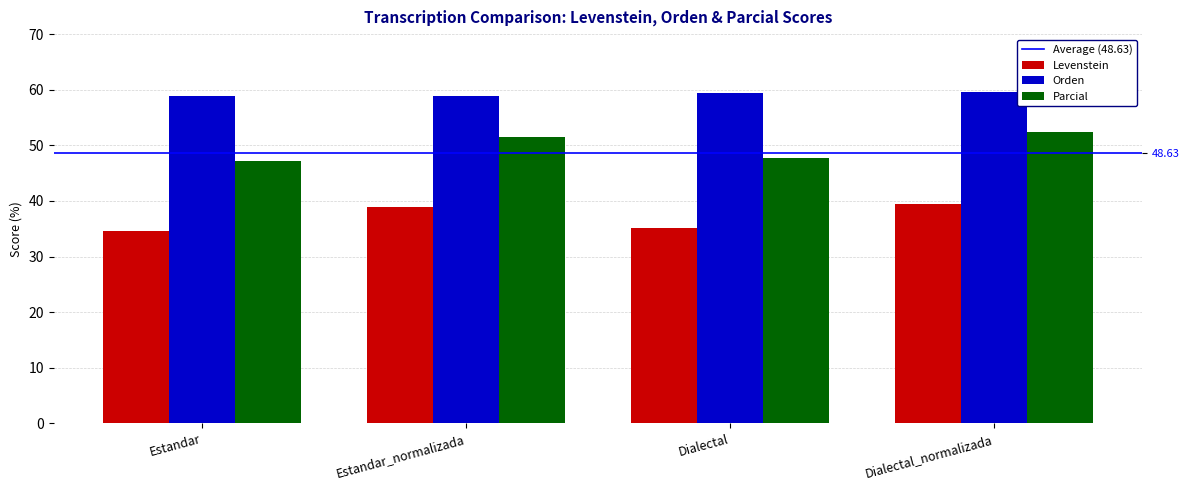

What is the sum of the Orden values at Dialectal_normalizada and Estandar_normalizada?

118.5